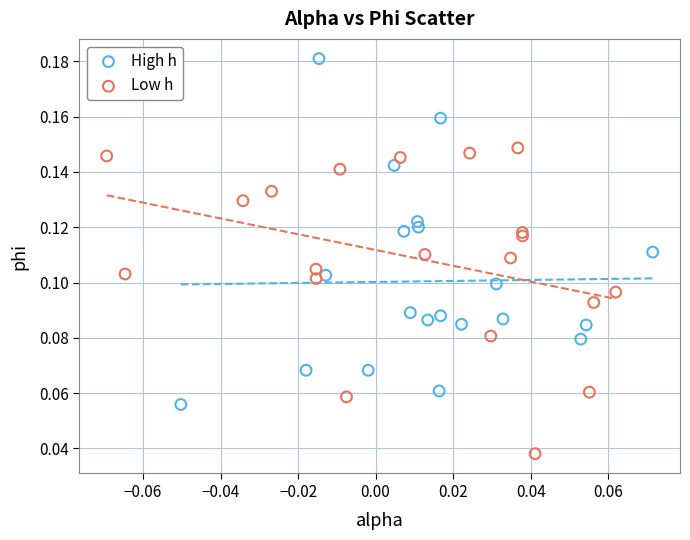

What are all the series names shown in the legend?

High h, Low h